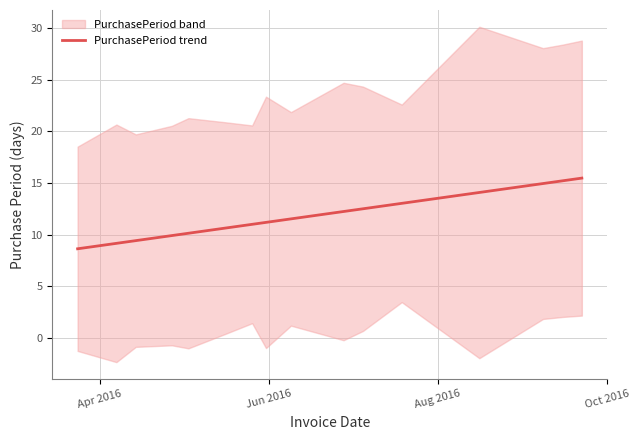

How many lines are shown in the chart?

1